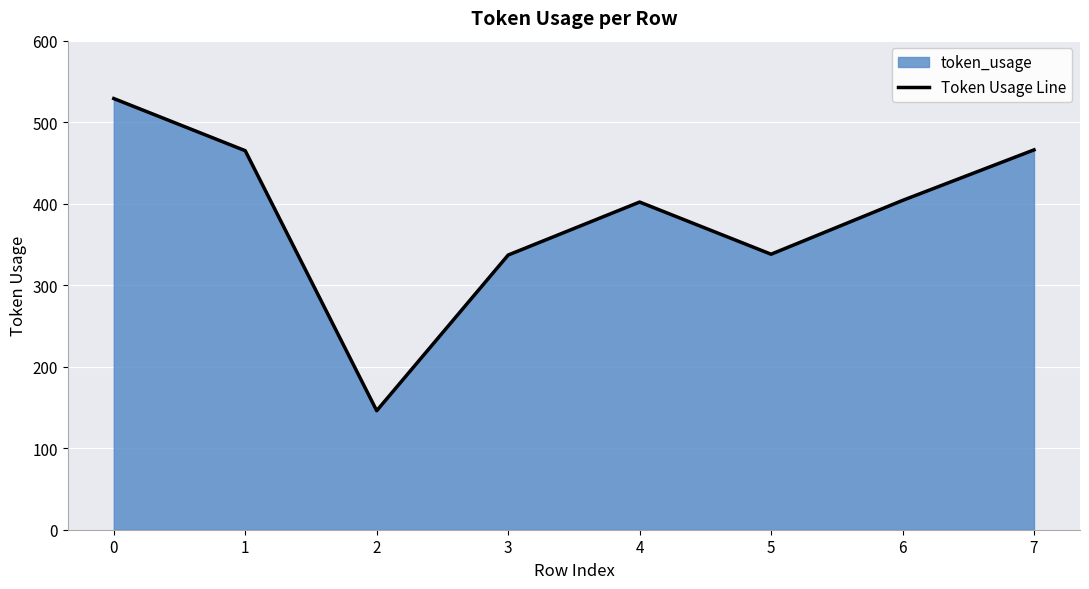

List the labels in order of value, smallest first.

2, 3, 5, 4, 6, 1, 7, 0